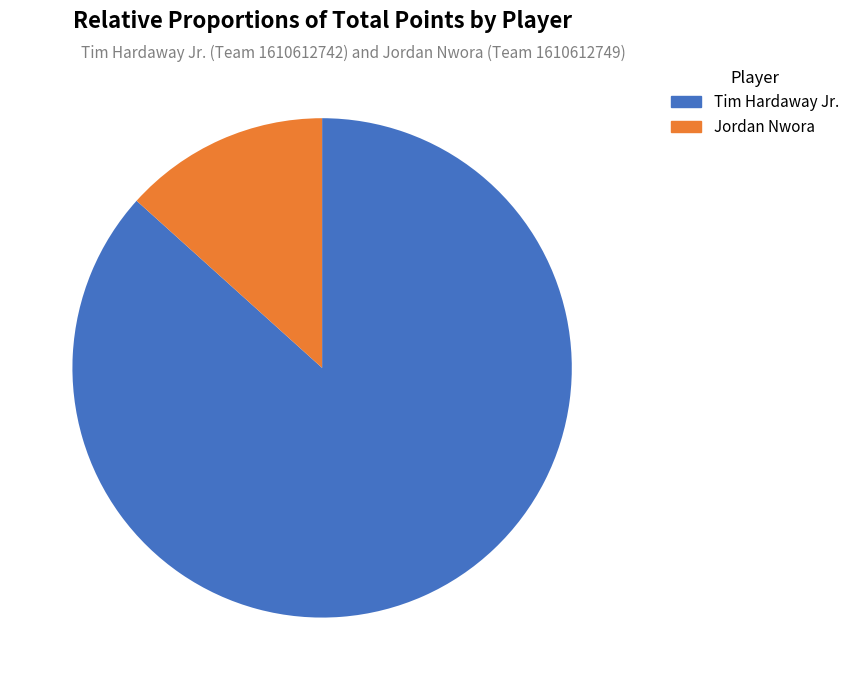

Does Tim Hardaway Jr. account for over 50% of the chart?

Yes